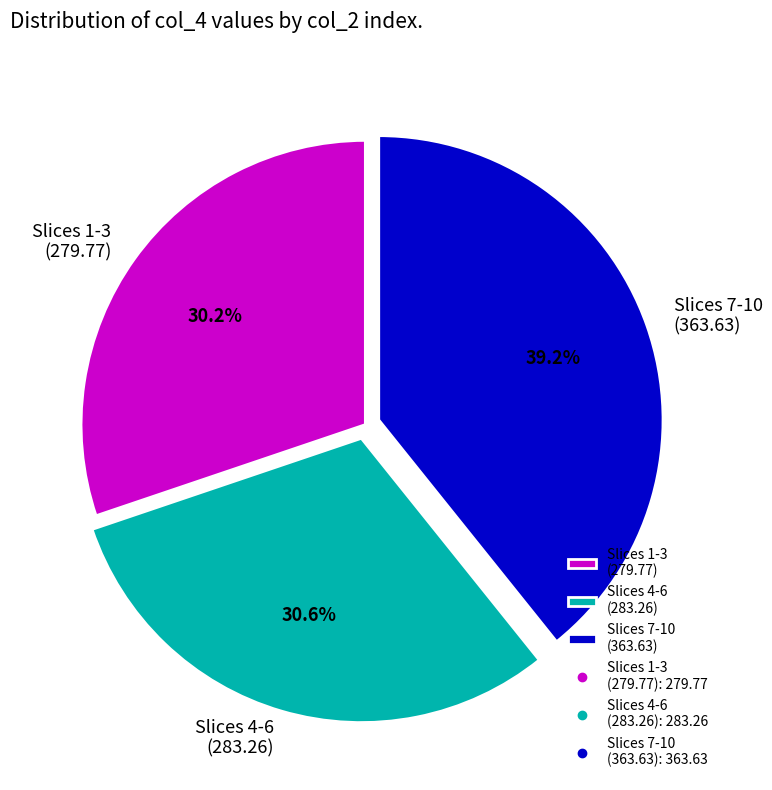

Combined, do Slices 7-10 (363.63) and Slices 4-6 (283.26) account for over 50%?

Yes